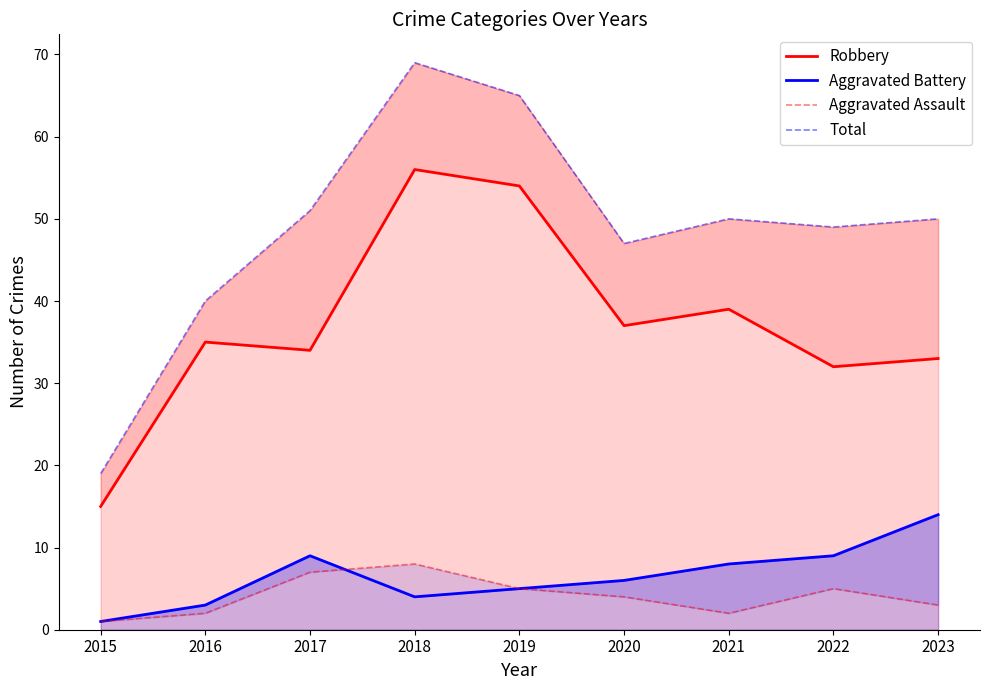

What is the difference between the maximum and second lowest values in the Total series?

29